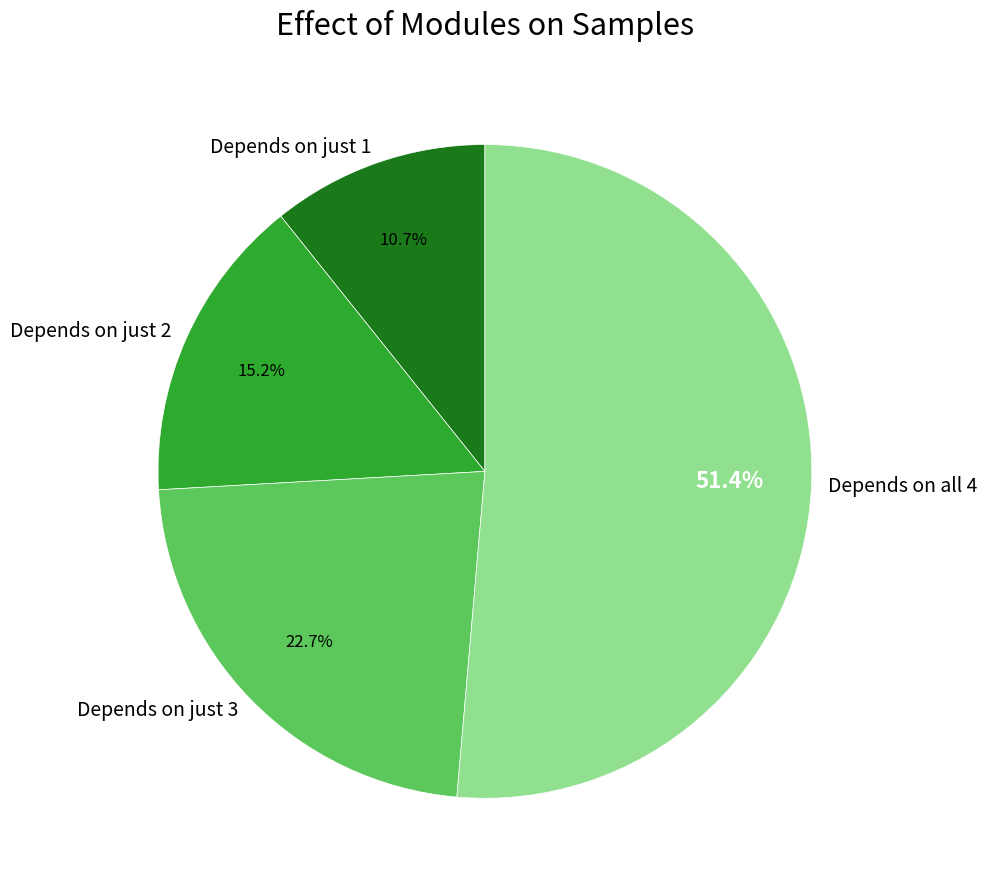

Count the number of slices in the pie.

4